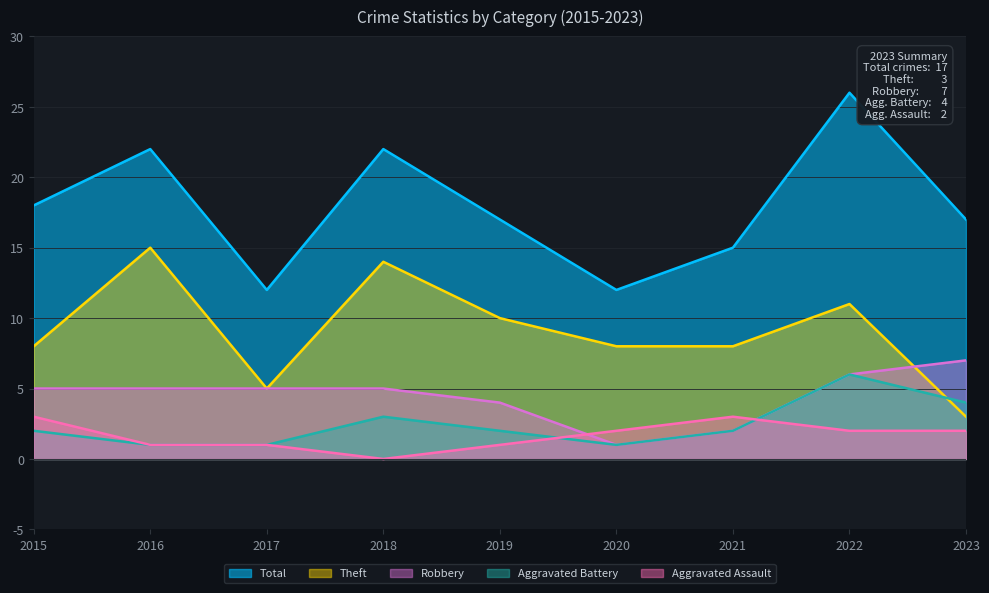

True or false: Aggravated Assault has more than 1 points higher than both neighbors.

False